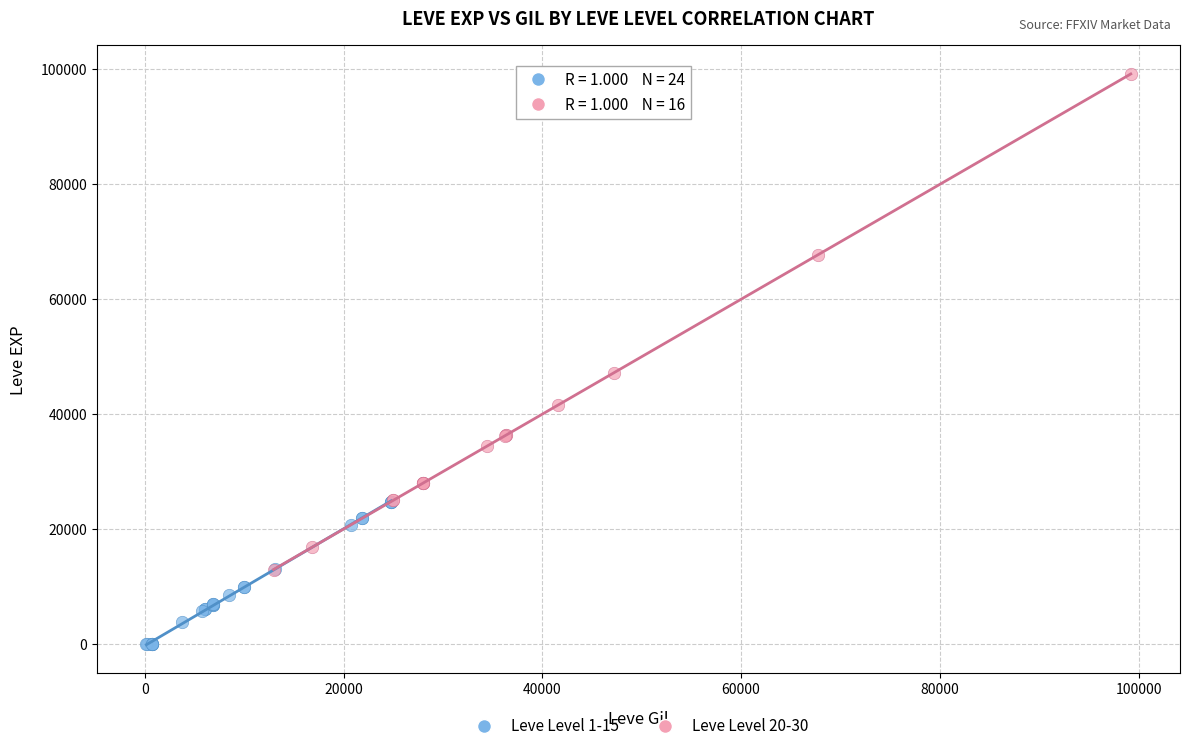

Which series contains the highest Y value?

Leve Level 20-30